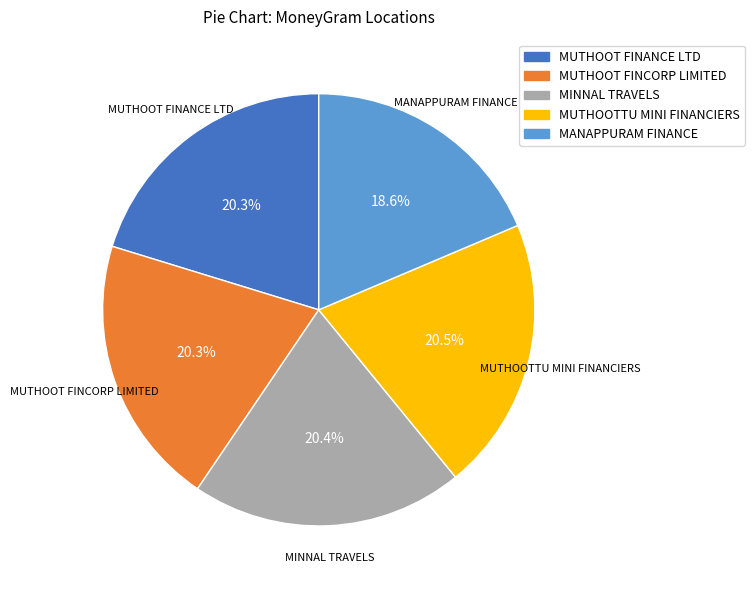

What percentage is the MUTHOOT FINANCE LTD slice, to the nearest percent?

20%